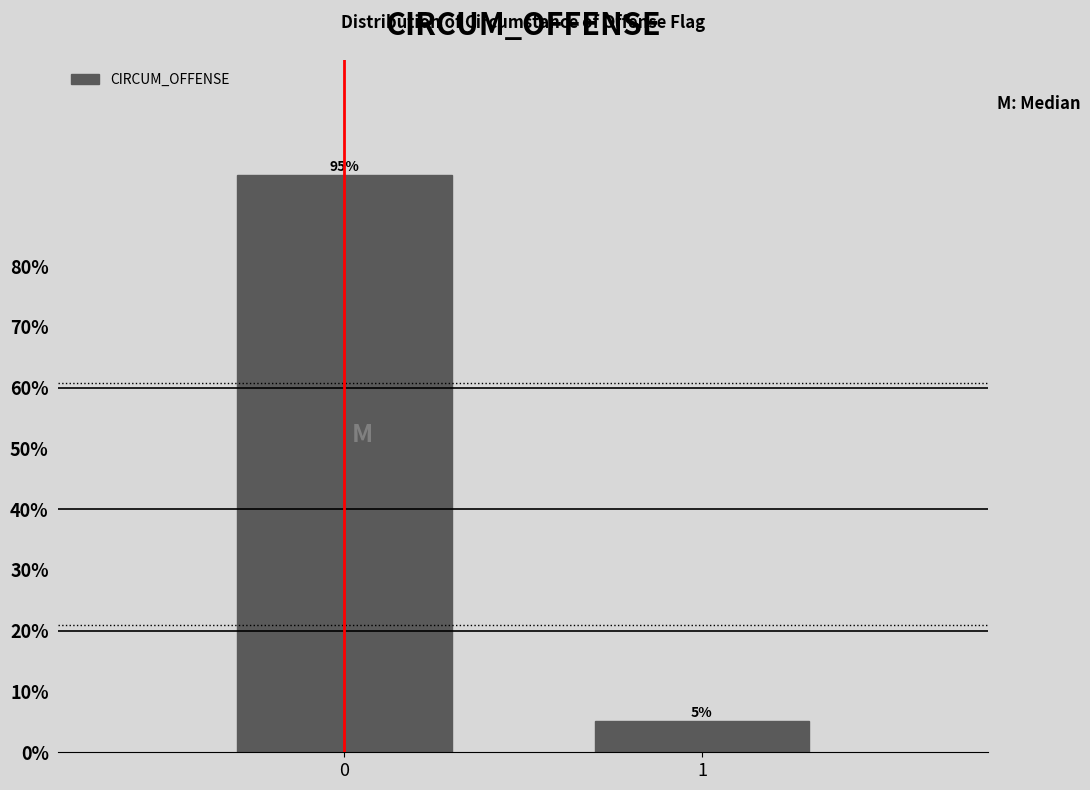

List the labels in order of value, largest first.

0, 1